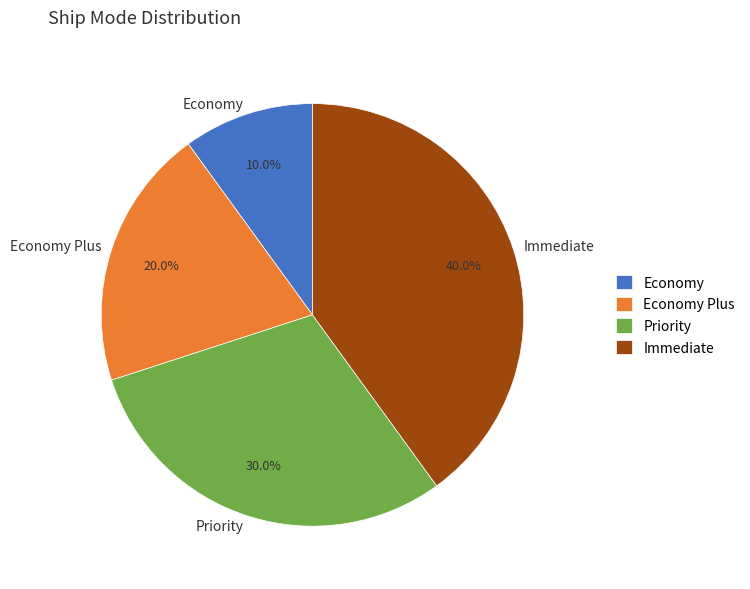

To the nearest percent, what is the difference between the Priority and Economy Plus slice percentages?

10%